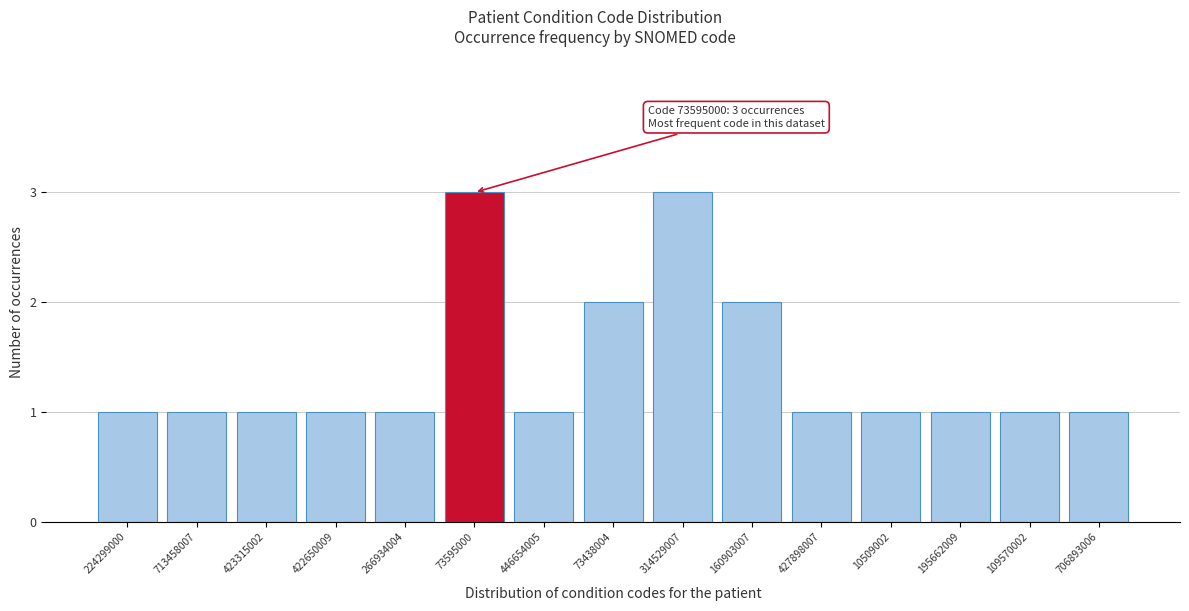

Reading left to right, transcribe all the data shown in this chart.

224299000=1	713458007=1	423315002=1	422650009=1	266934004=1	73595000=3	446654005=1	73438004=2	314529007=3	160903007=2	427898007=1	10509002=1	195662009=1	109570002=1	706893006=1